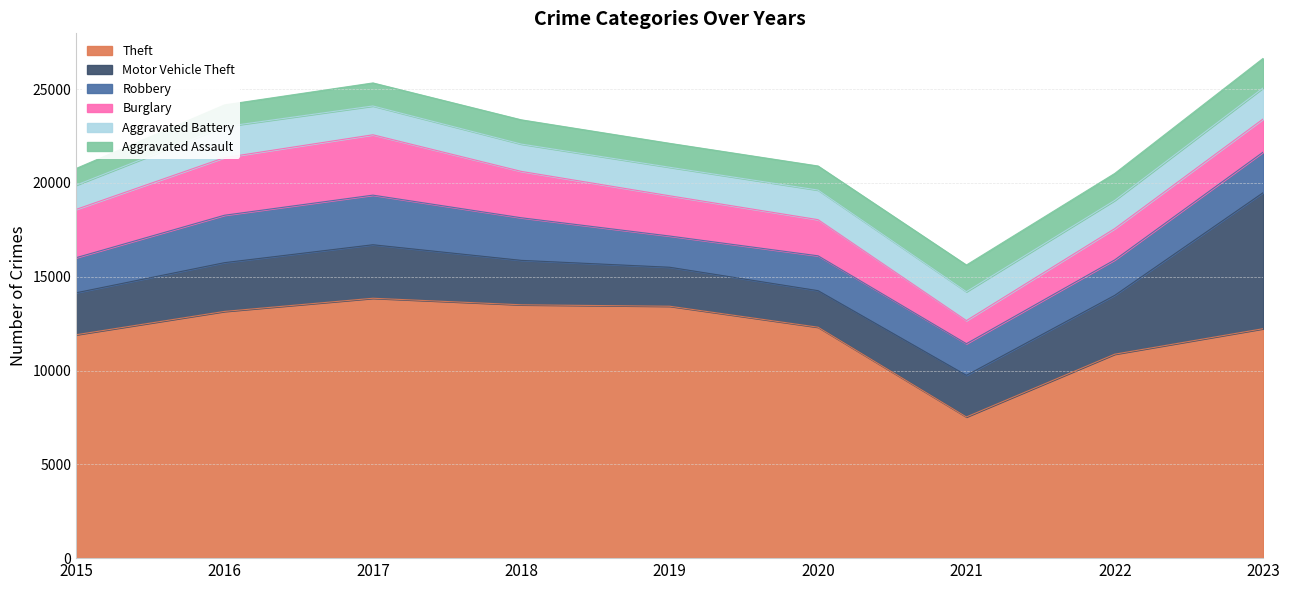

What is the difference between the Aggravated Assault values at 2016 and 2019?

114